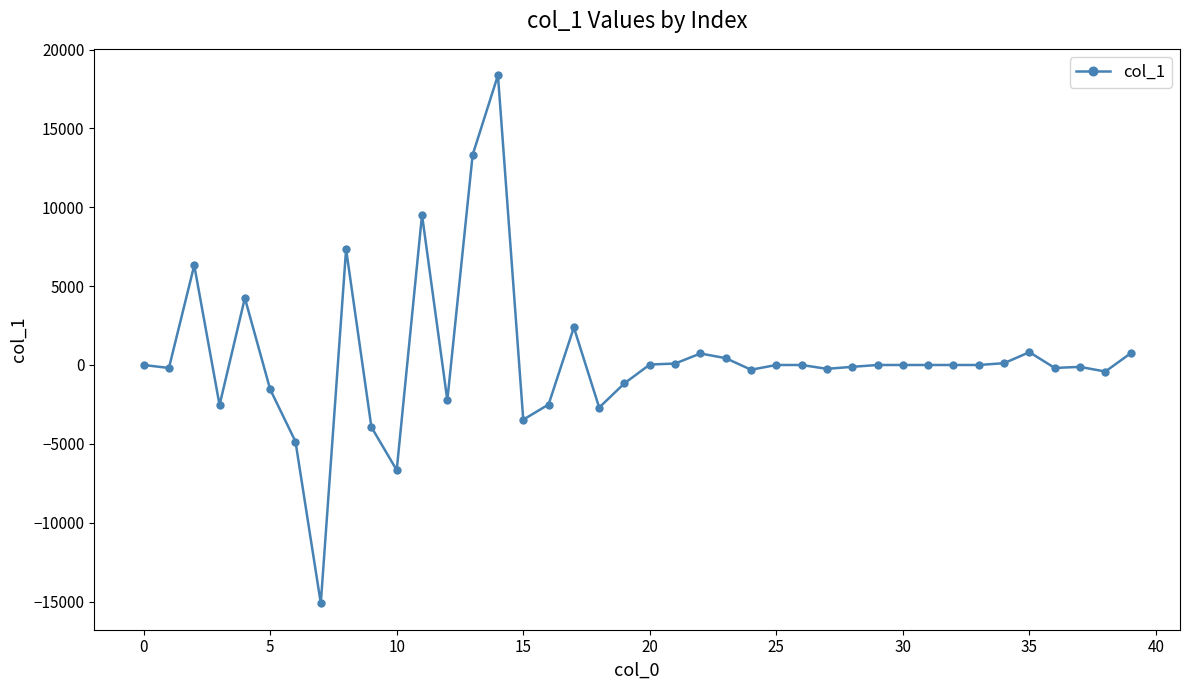

What is the smallest value displayed?

-15108.7